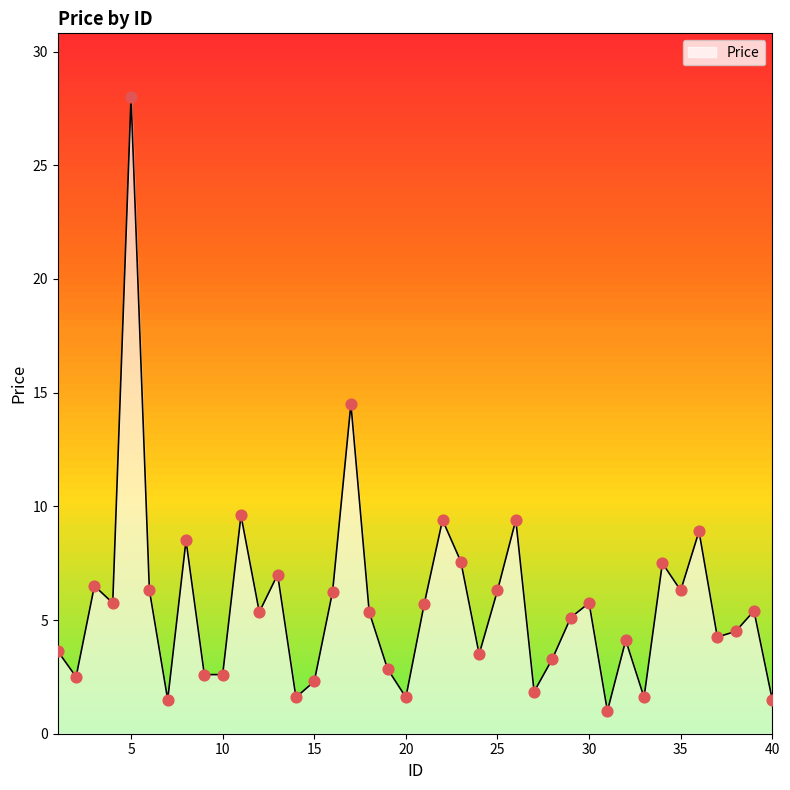

What is the change in value from 8 to 29?

-3.4